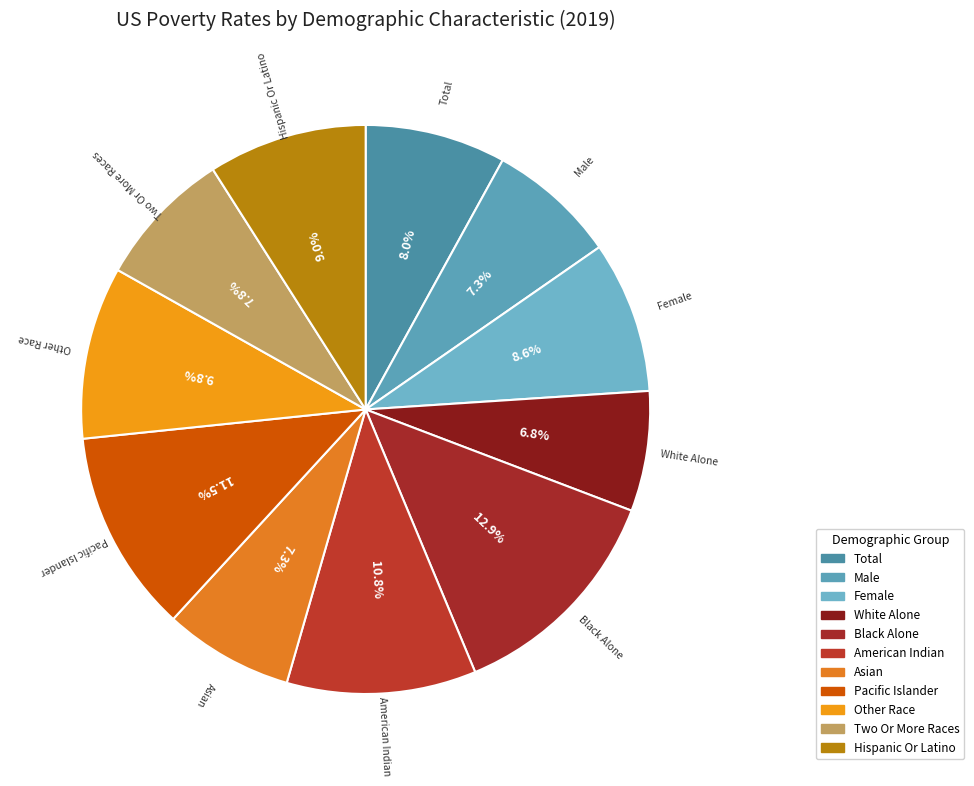

How many segments does this pie chart have?

11